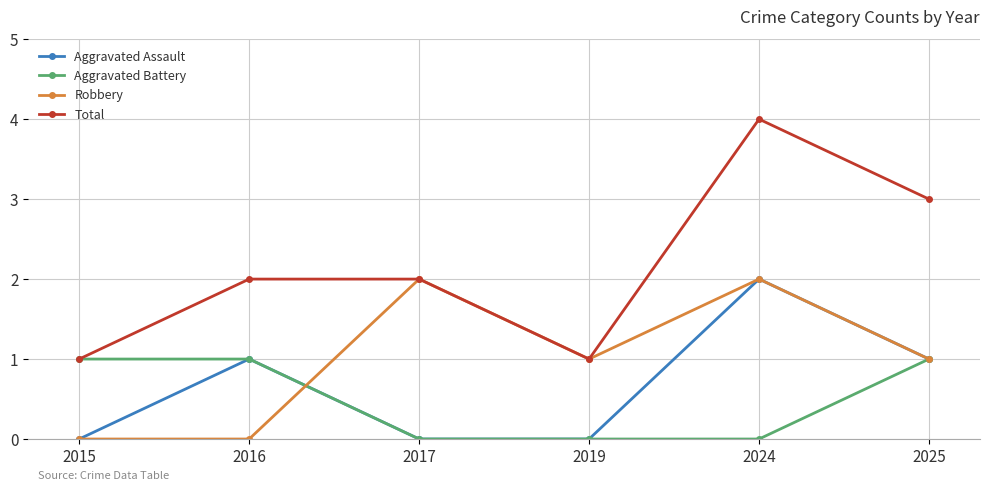

What is the average value of the Robbery series?

1